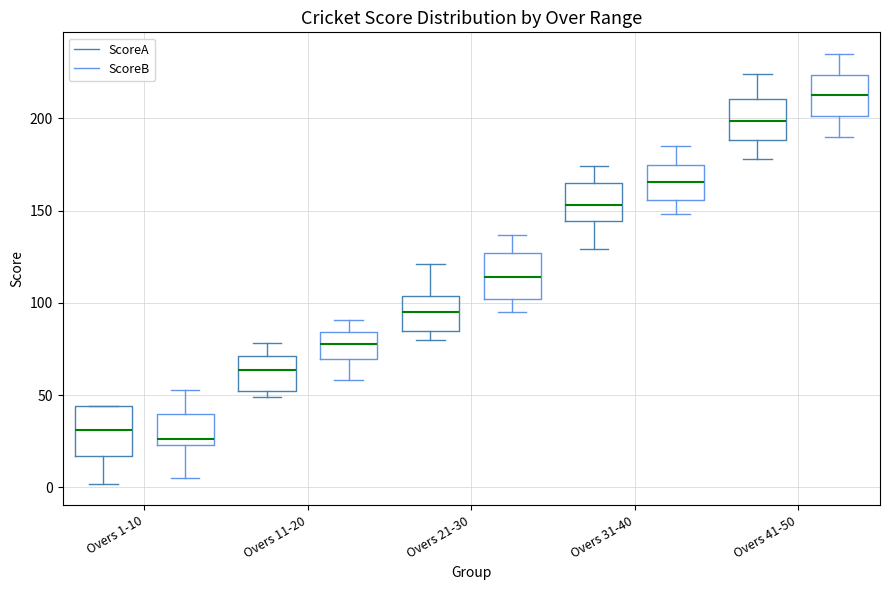

Reading left to right, transcribe this box plot: for each box, give where its median line is, the range the box spans, and where its two whiskers end, as read against the y-axis. The values are not printed on the chart, so give them approximately, as read against the axis.

Overs 1-10 (ScoreA): median 30, box 15 to 45, whiskers 0 to 45
Overs 1-10 (ScoreB): median 25 (just above the box's lower edge), box 25 to 40, whiskers 5 to 55
Overs 11-20 (ScoreA): median 65, box 55 to 70, whiskers 50 to 80
Overs 11-20 (ScoreB): median 80, box 70 to 85, whiskers 60 to 90
Overs 21-30 (ScoreA): median 95, box 85 to 105, whiskers 80 to 120
Overs 21-30 (ScoreB): median 115, box 100 to 125, whiskers 95 to 135
Overs 31-40 (ScoreA): median 155, box 145 to 165, whiskers 130 to 175
Overs 31-40 (ScoreB): median 165, box 155 to 175, whiskers 150 to 185
Overs 41-50 (ScoreA): median 200, box 190 to 210, whiskers 180 to 225
Overs 41-50 (ScoreB): median 215, box 200 to 225, whiskers 190 to 235